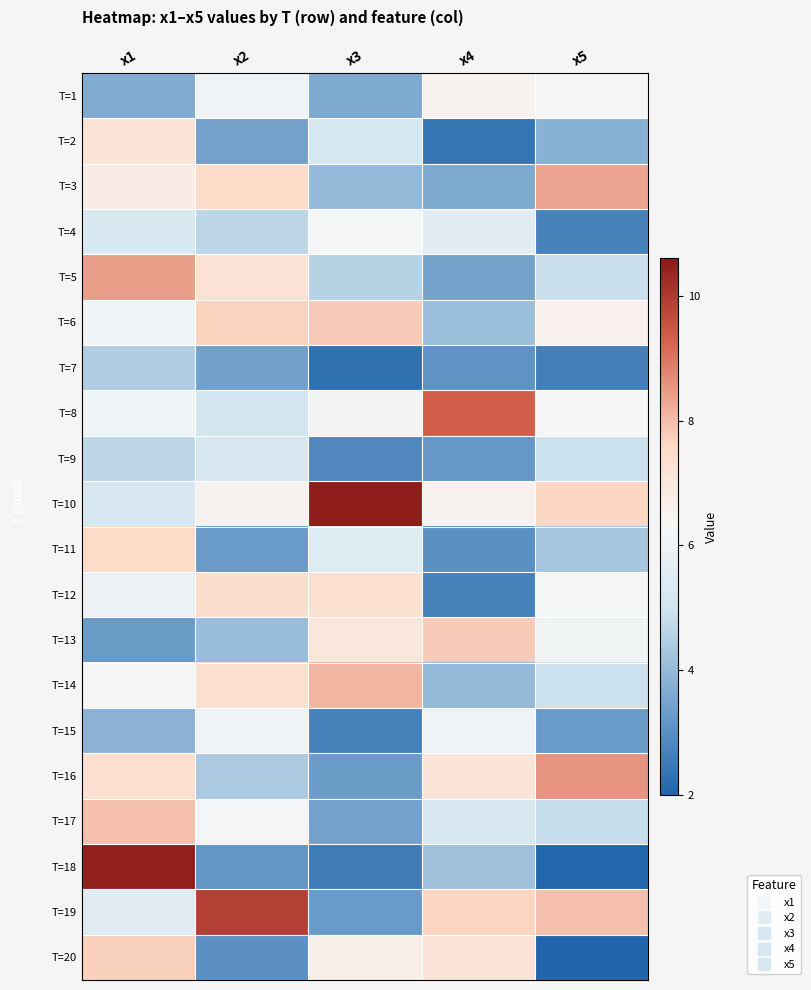

What is the maximum value shown in the chart?

10.5